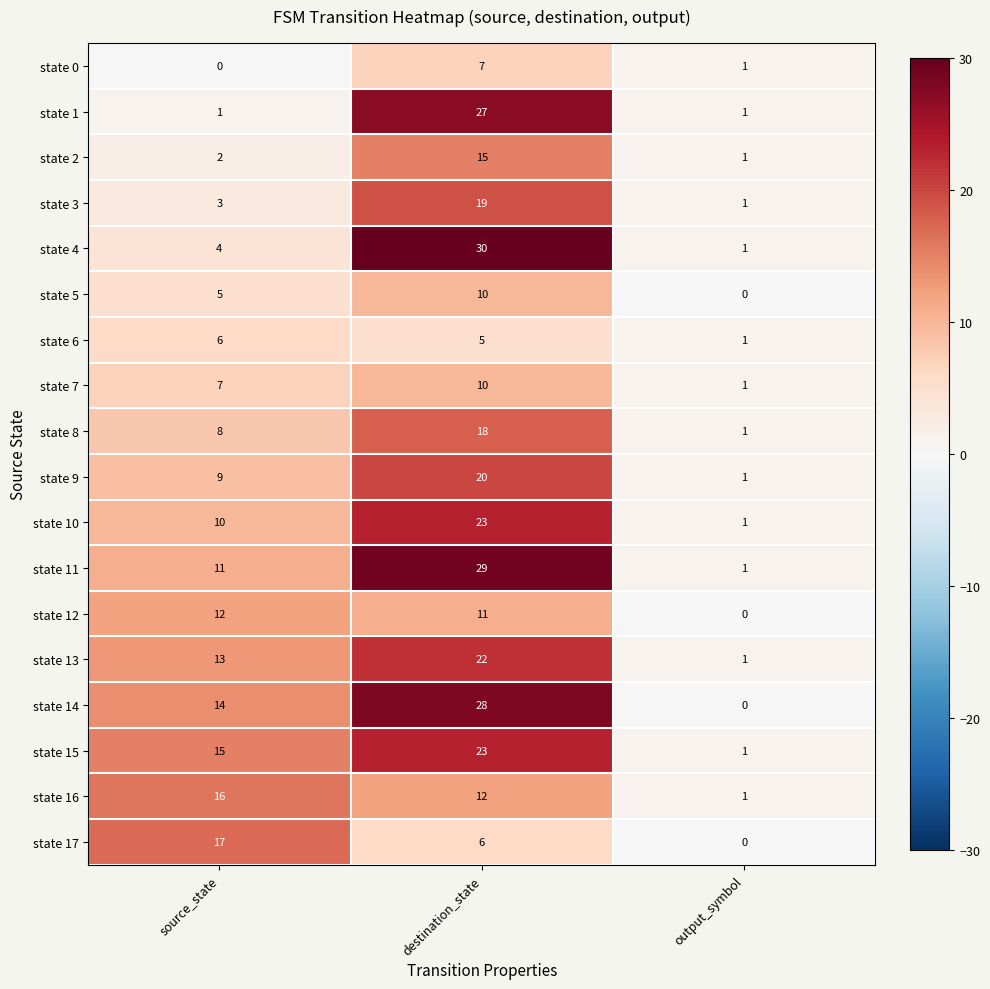

What is the sum of the state 14 values at destination_state and output_symbol?

28